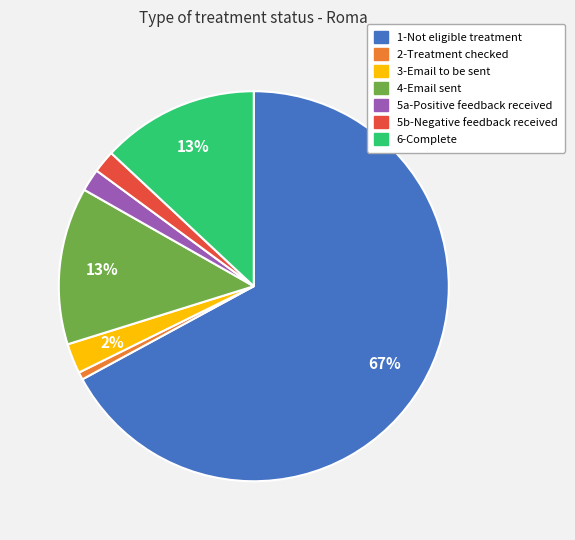

Which has a higher value, 2-Treatment checked or 1-Not eligible treatment?

1-Not eligible treatment